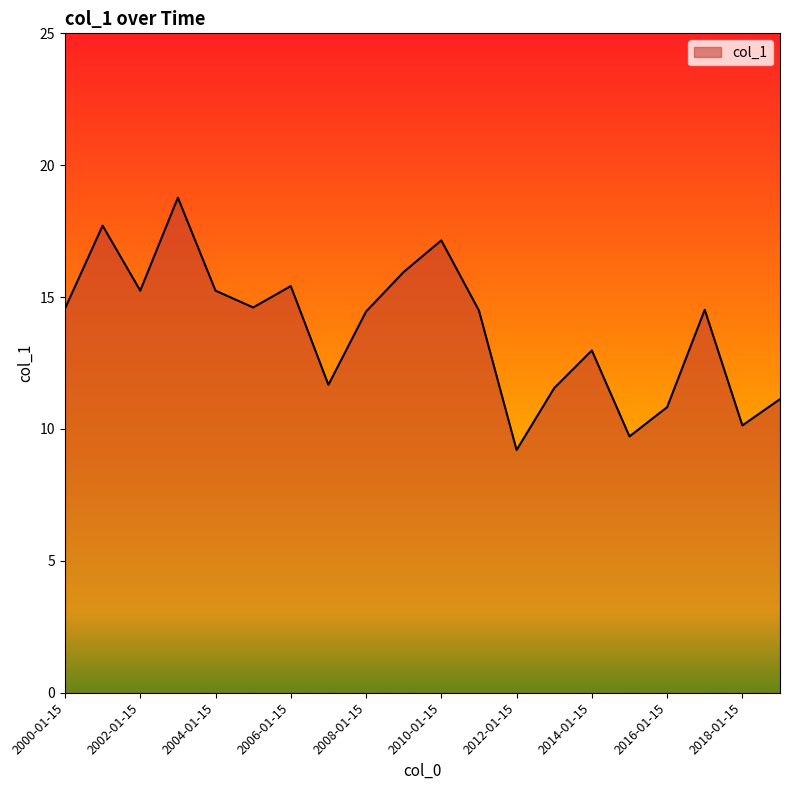

What is the greatest value displayed?

18.8